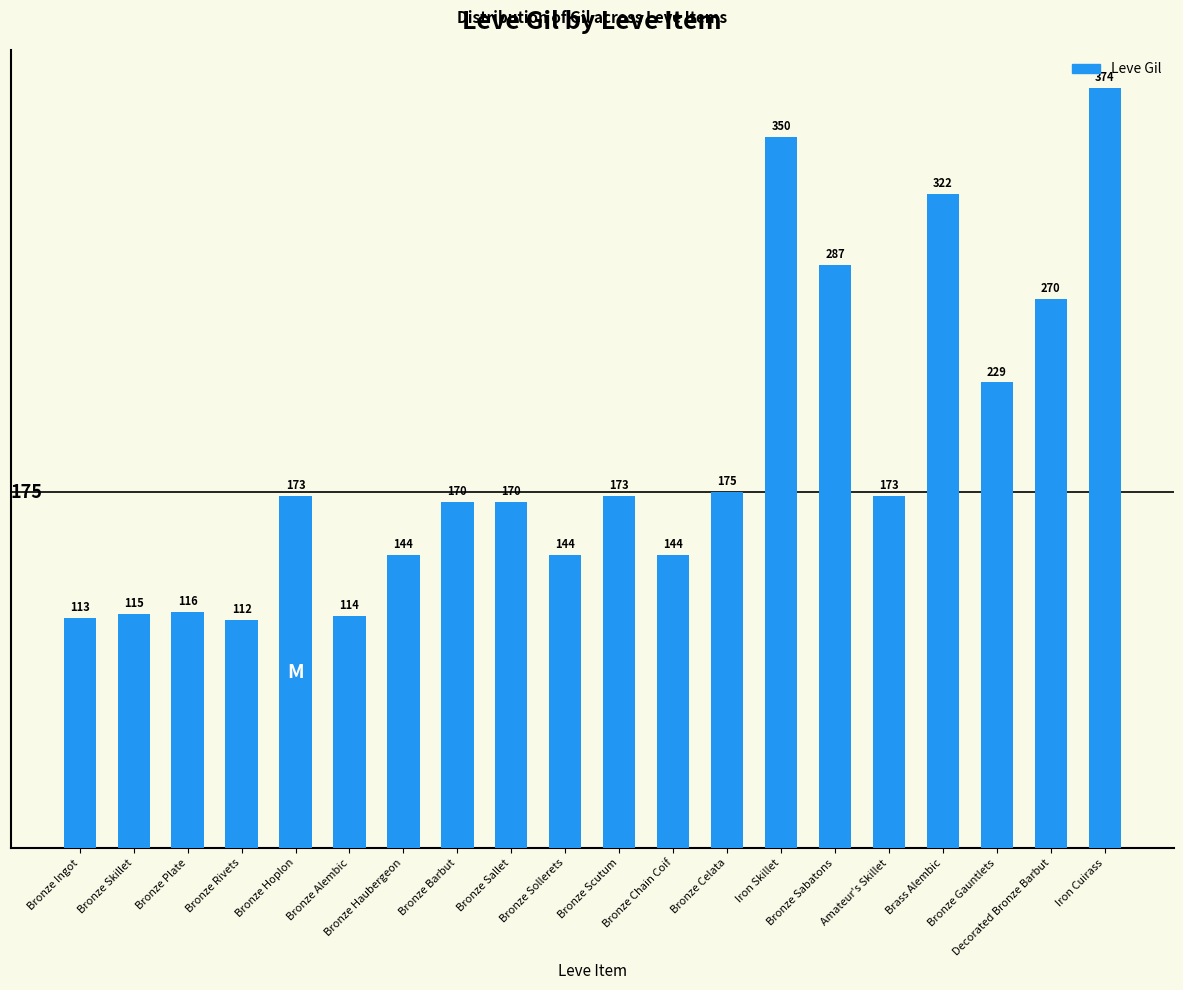

What is the value of the 12th bar from the left?

144